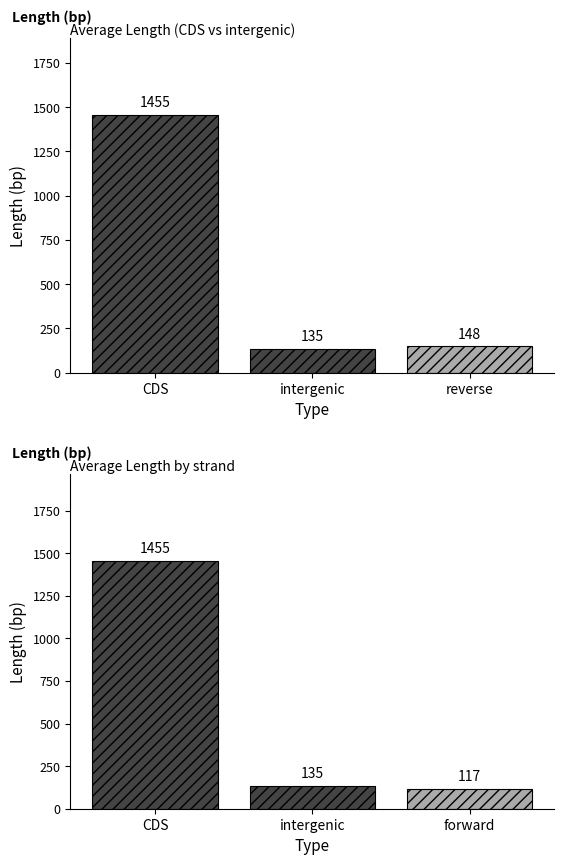

What is the label of the 2nd bar from the right?

intergenic